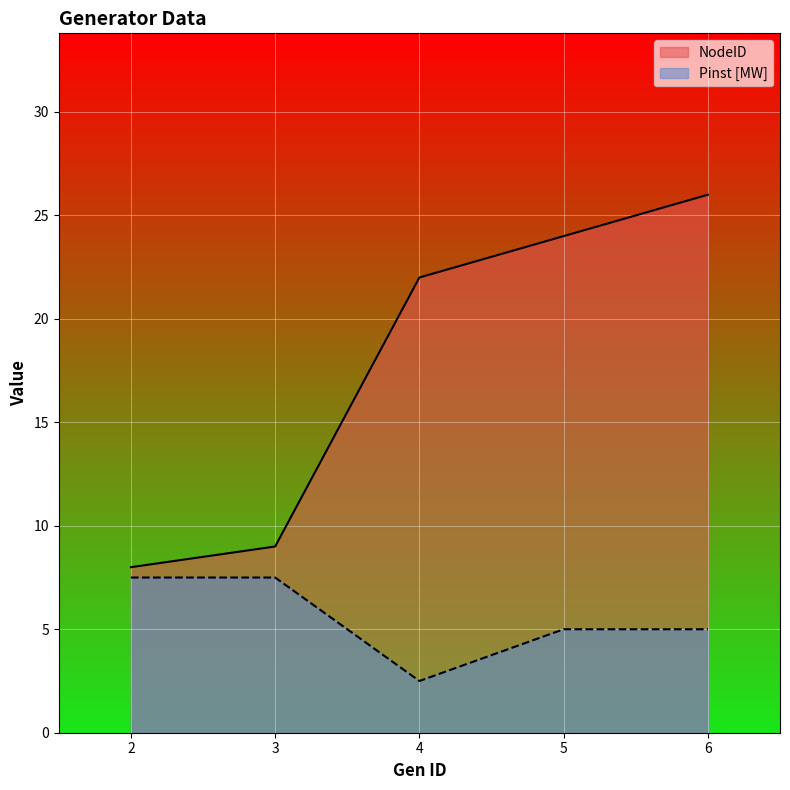

What is the value of the Pinst [MW] point at the 1st from the left?

7.5